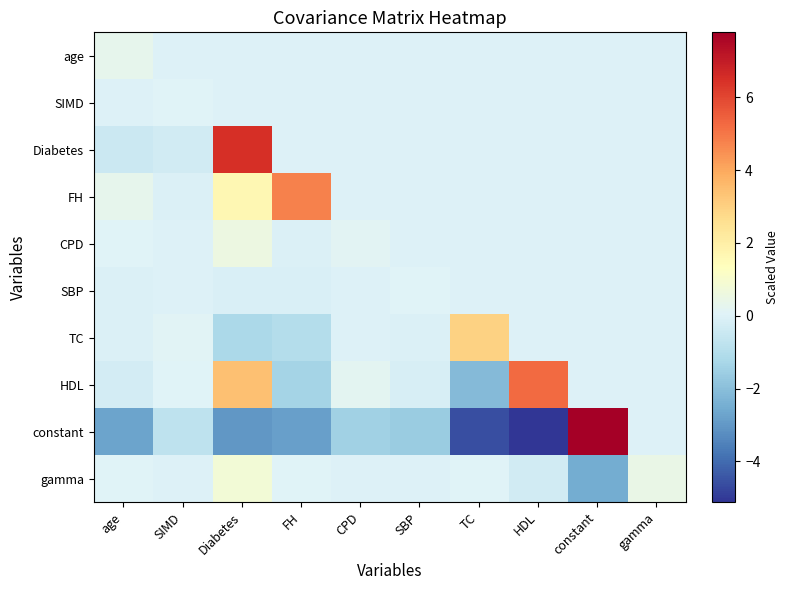

Which series has the largest range (max minus min)?

constant